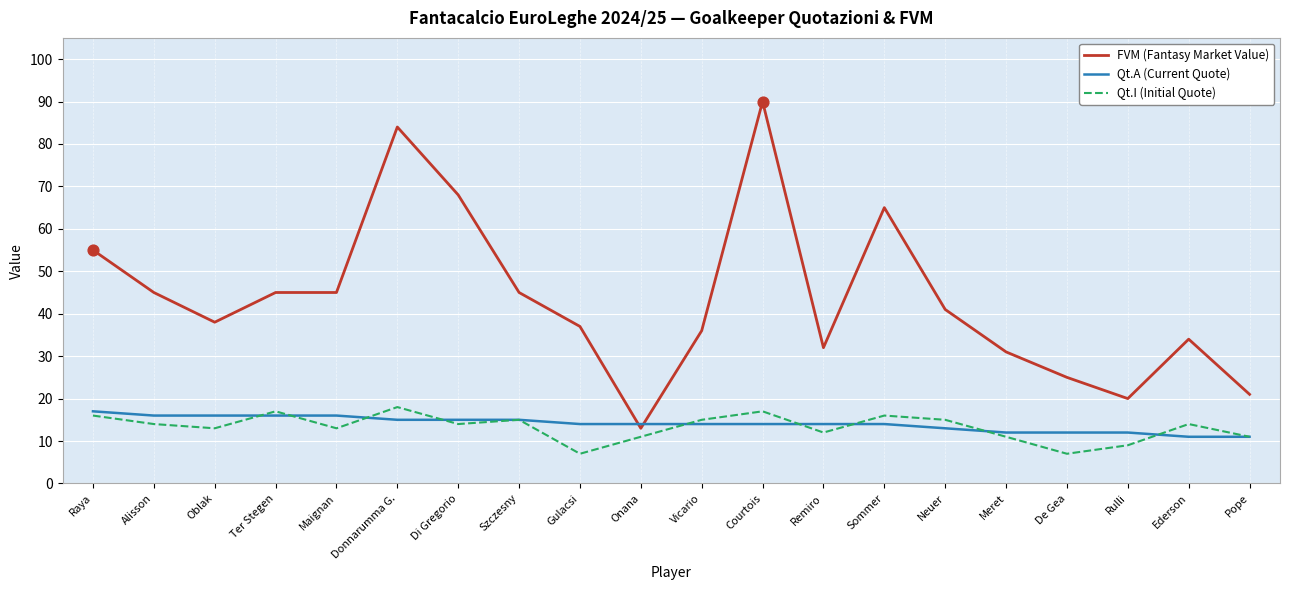

Is the value of FVM (Fantasy Market Value) at Remiro greater than the value of Qt.A (Current Quote) at Gulacsi?

Yes